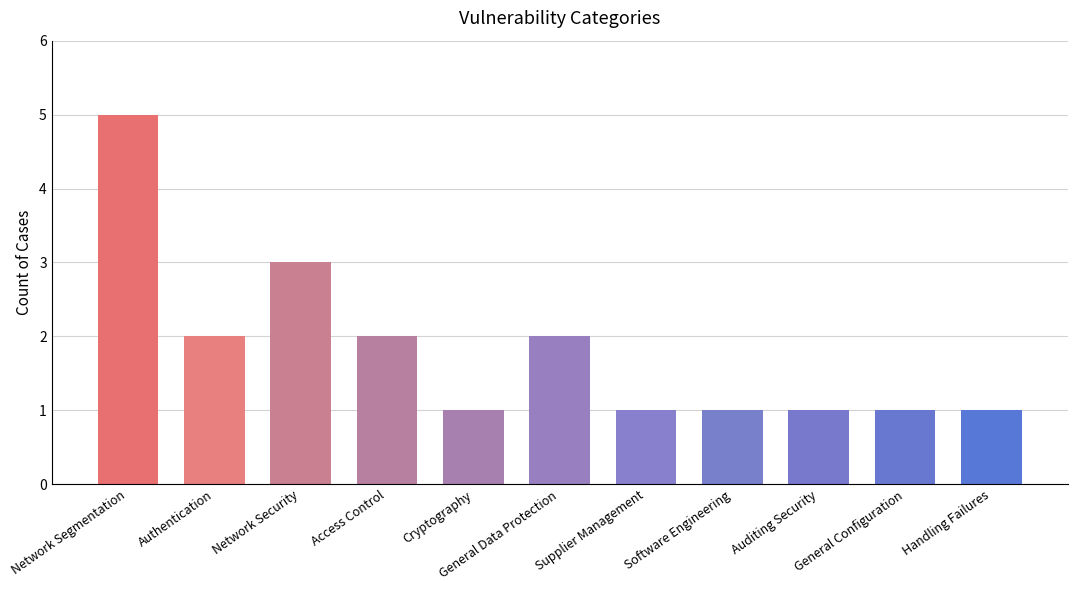

What is the average value?

2